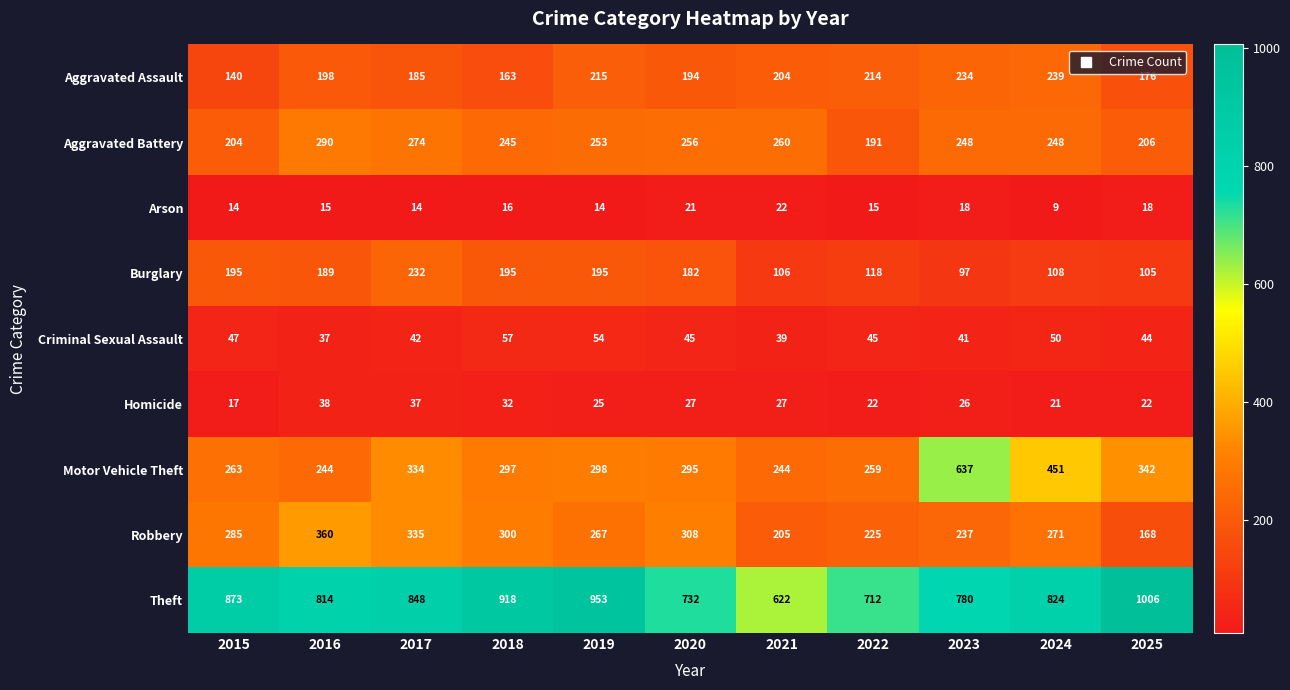

What is the lowest value of the Arson series?

9